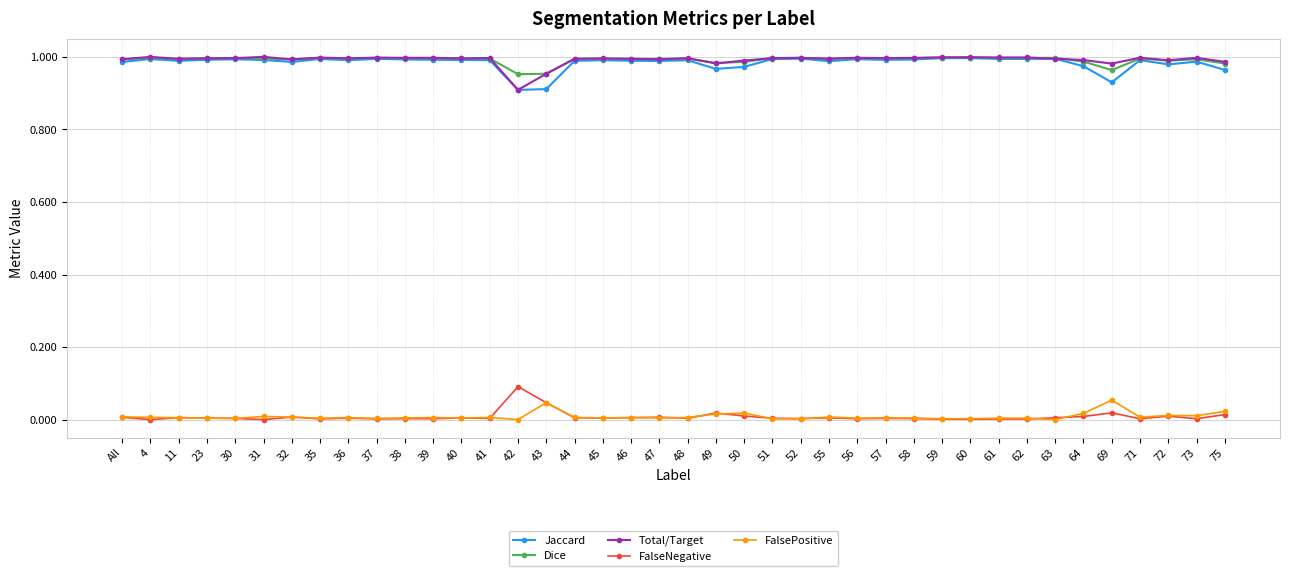

Is the value of Jaccard at 69 greater than the value of Dice at 63?

No